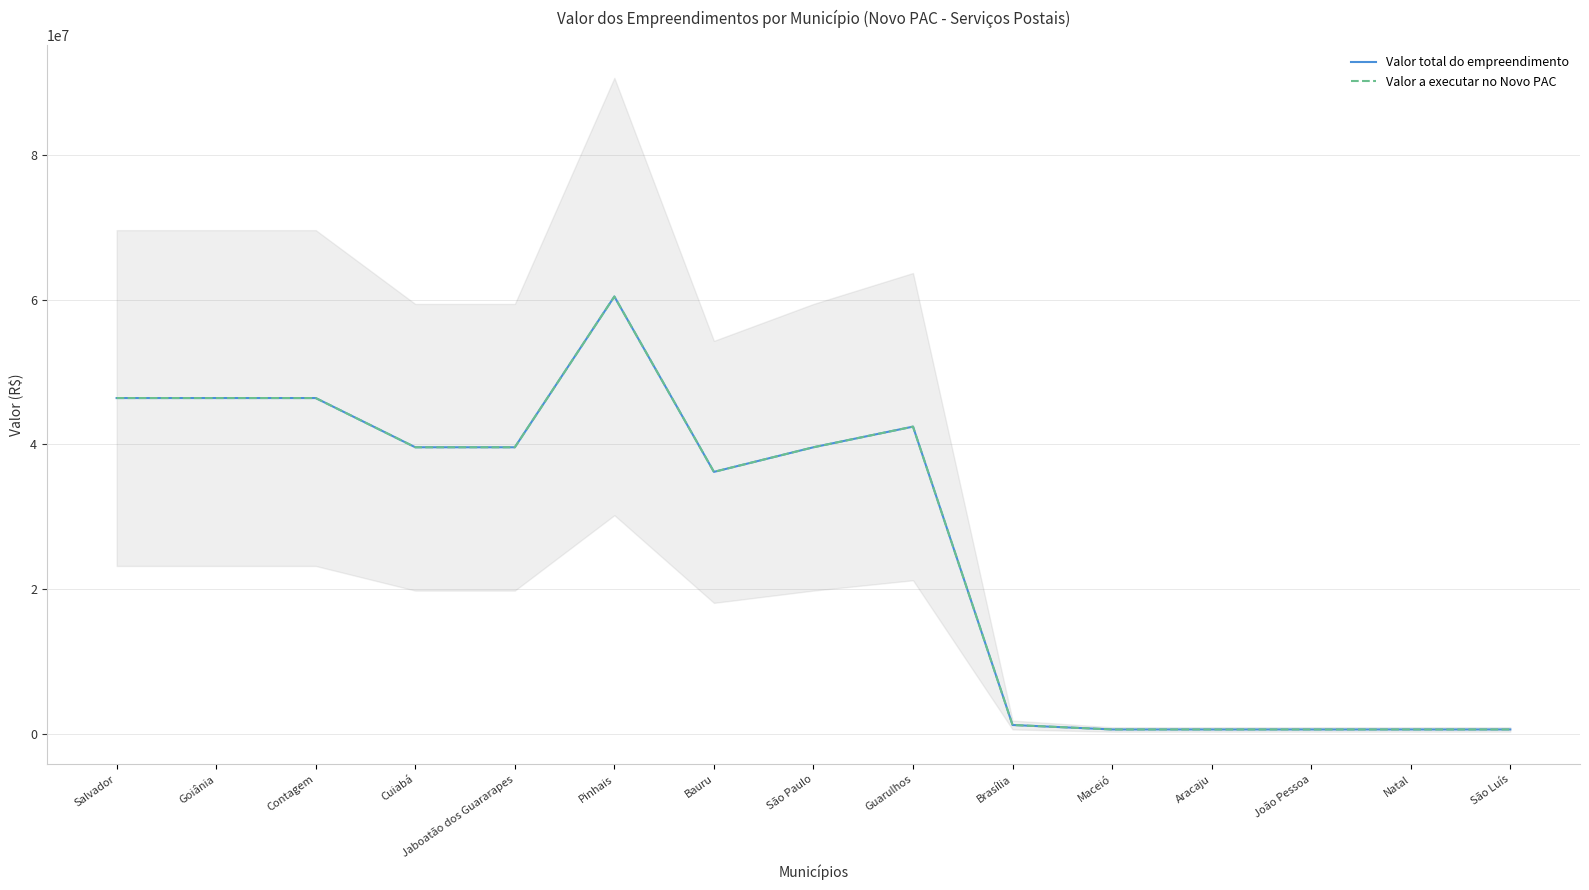

What is the label of the 2nd point from the right?

Natal